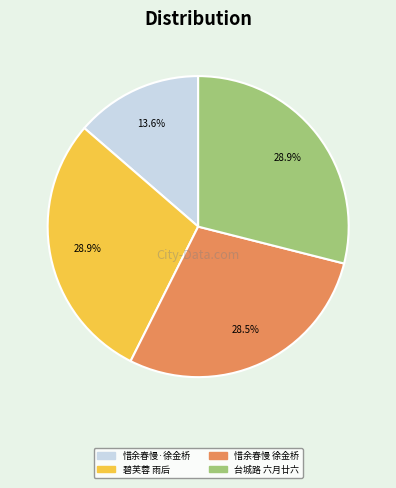

Count the number of slices in the pie.

4